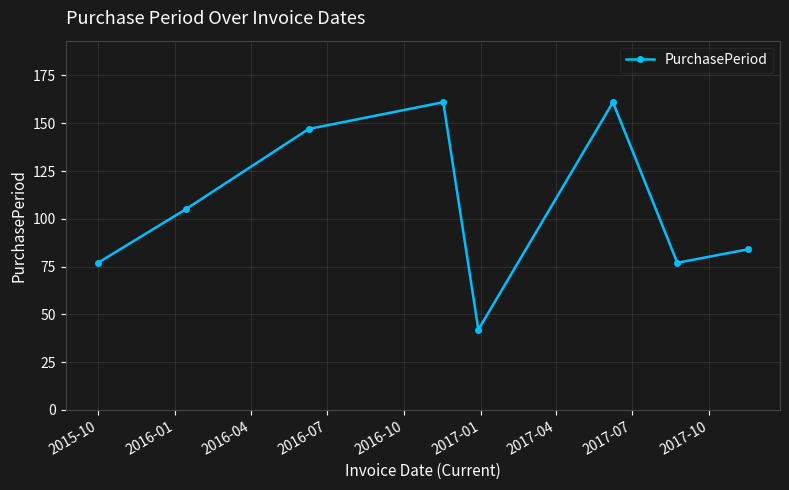

How many lines are shown in the chart?

1